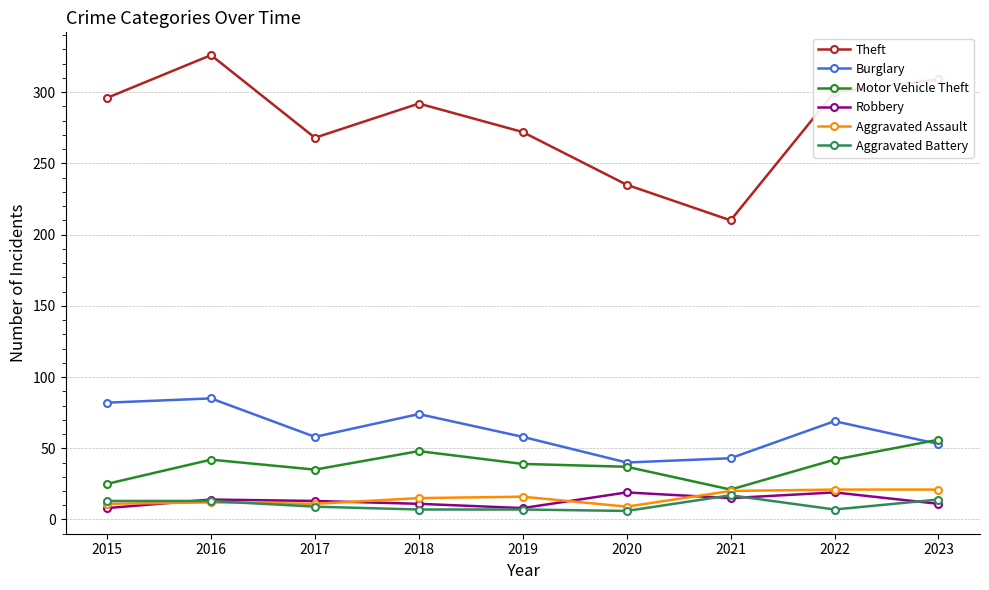

What is the value of the Burglary point at the 6th from the left?

40